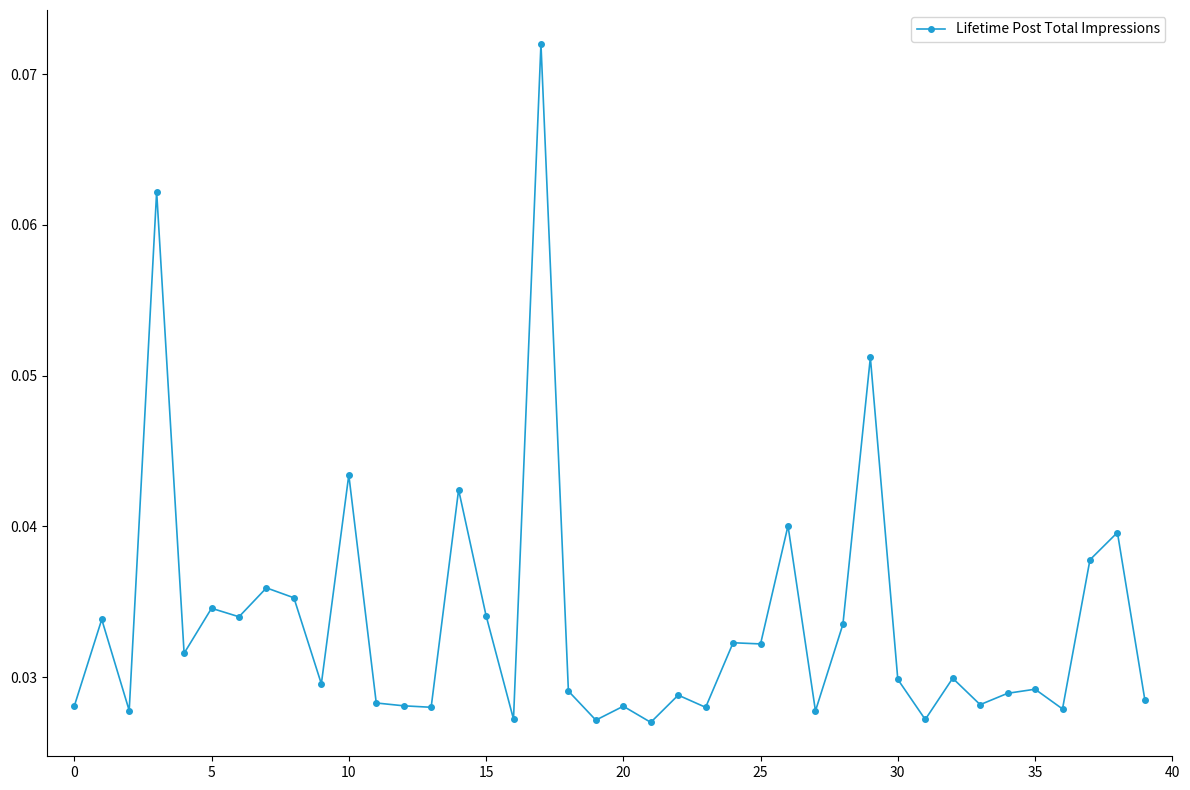

What is the sum of all values?

1.3